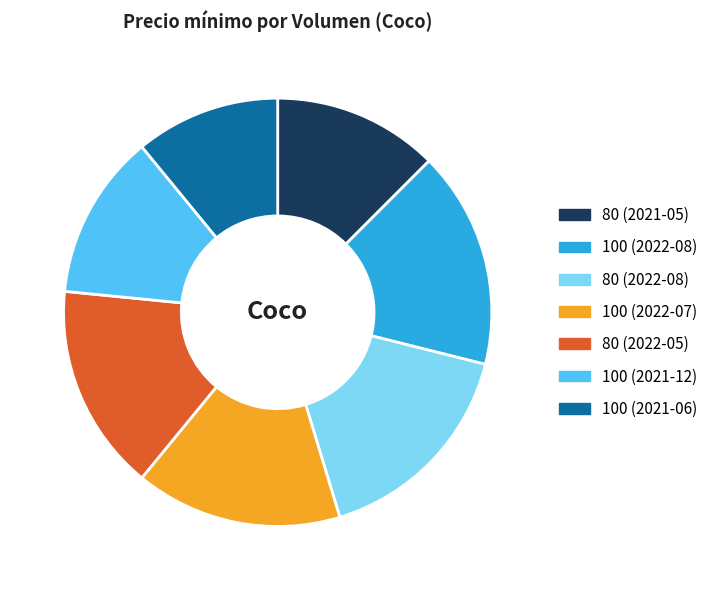

Which category has the smallest portion of the pie?

100 (2021-06)